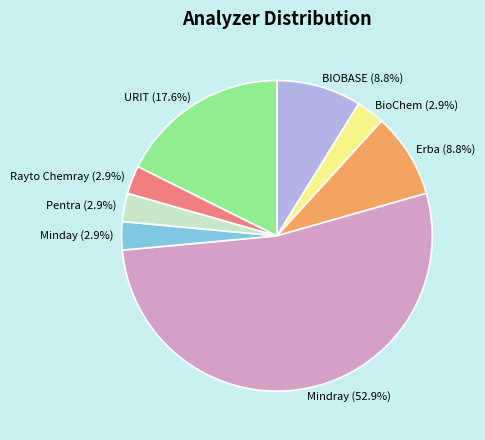

How much of the chart is everything except BioChem?

97.1%